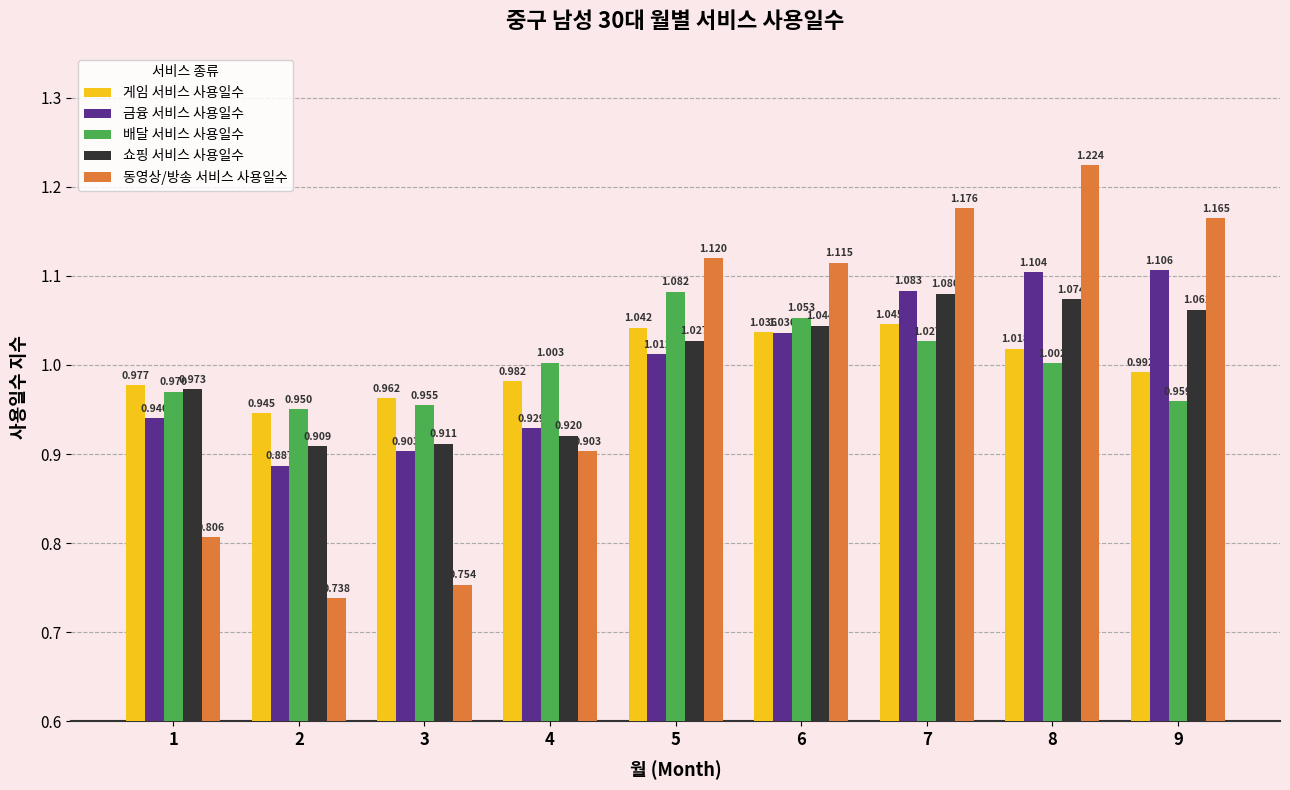

At which label is 동영상/방송 서비스 사용일수 closest to 0?

2